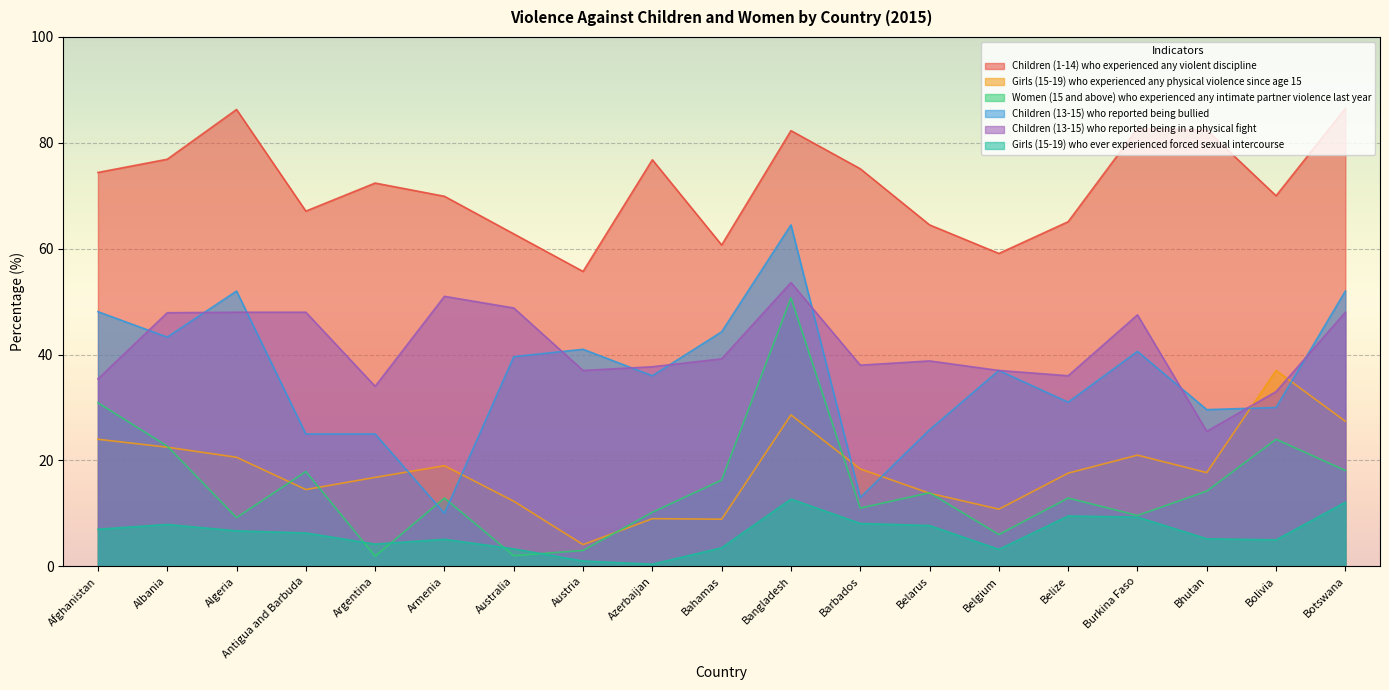

How many intersections are there between Children (13-15) who reported being bullied and Girls (15-19) who experienced any physical violence since age 15?

6